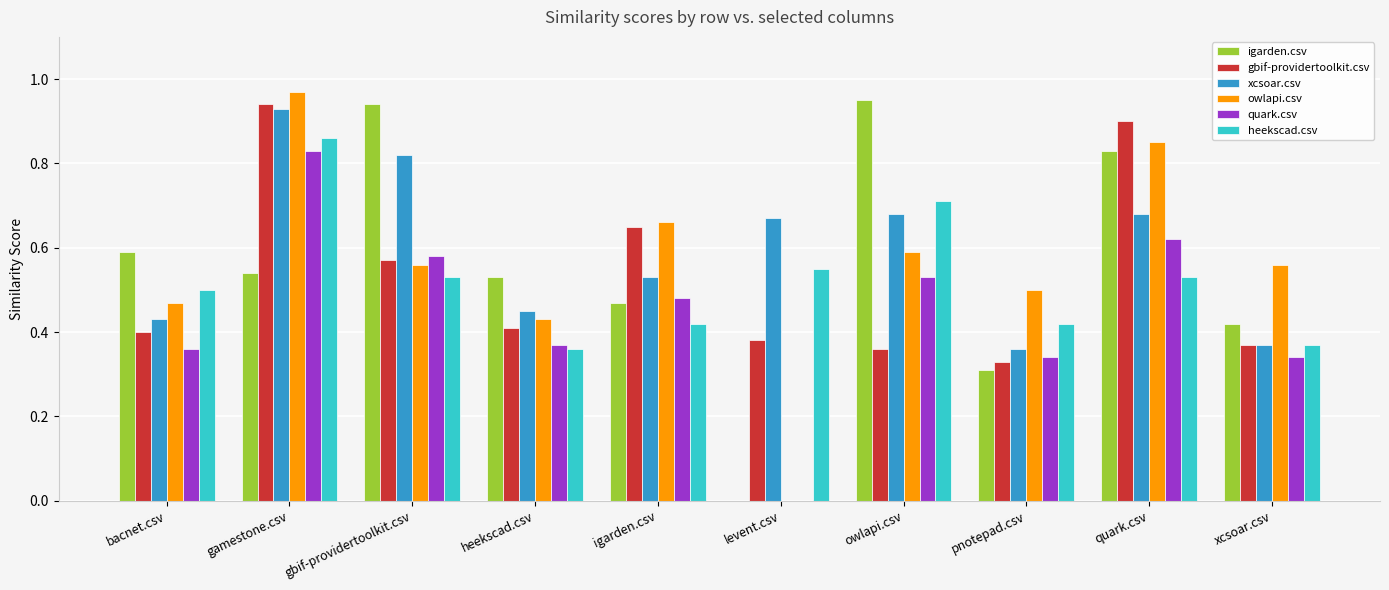

The igarden.csv series shows 0.6 at gbif-providertoolkit.csv. True or false?

False